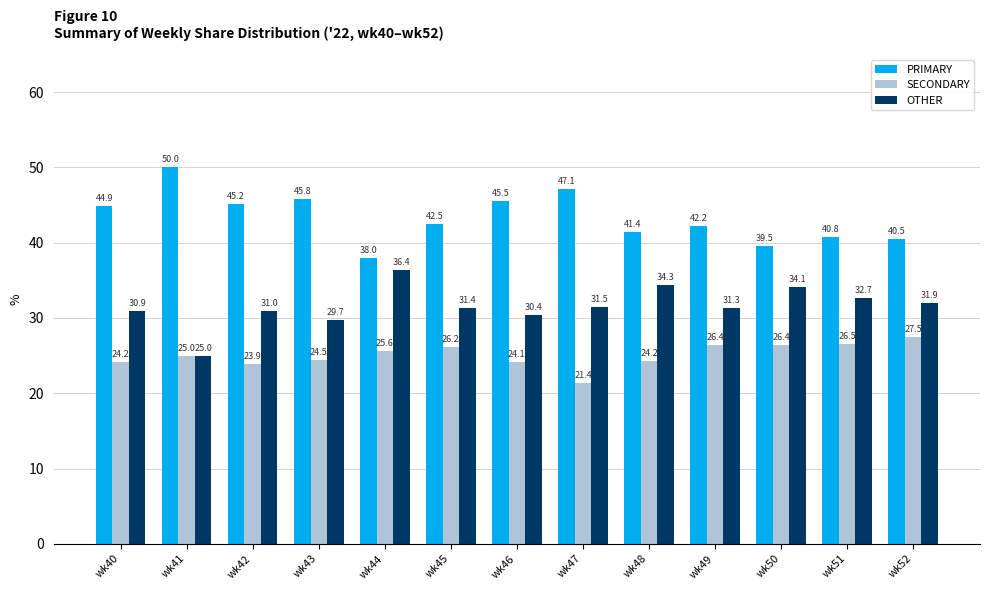

The SECONDARY series shows 24.5 at wk43. True or false?

True